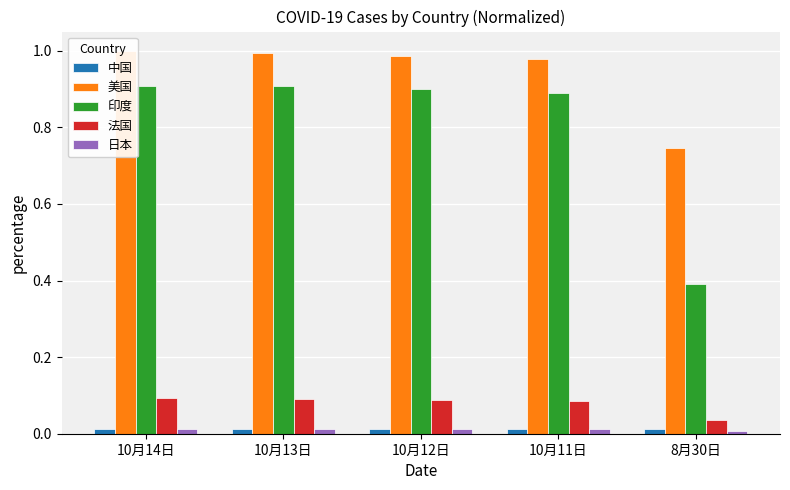

What position from the left is 10月12日?

3